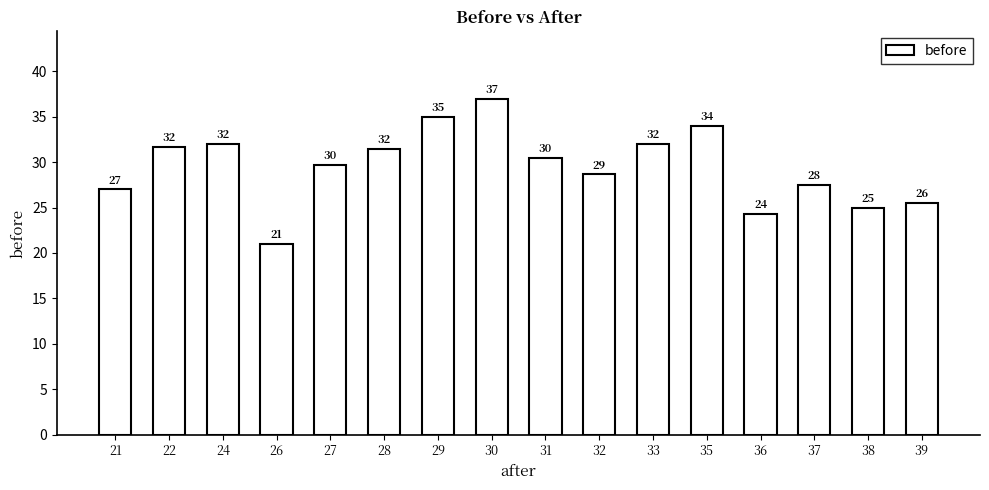

What is the approximate value at 31?

30.5